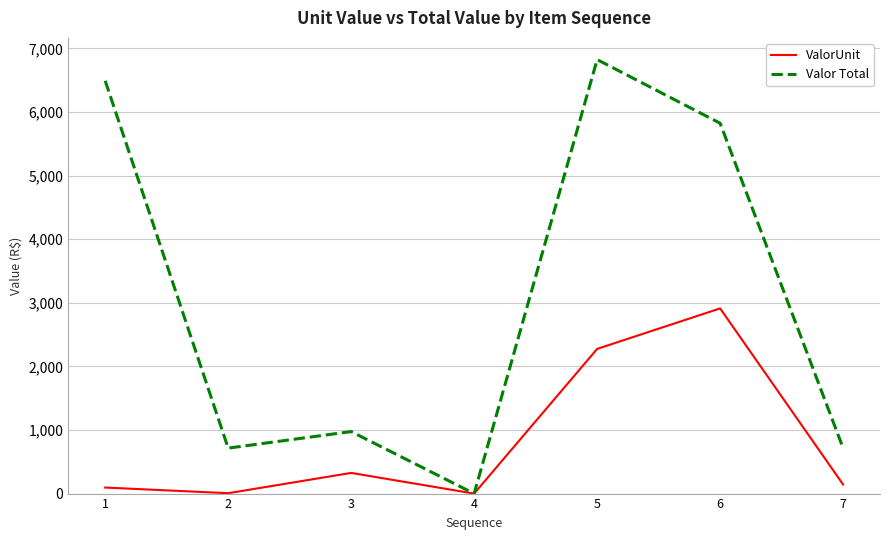

Which series has the widest spread of values?

Valor Total